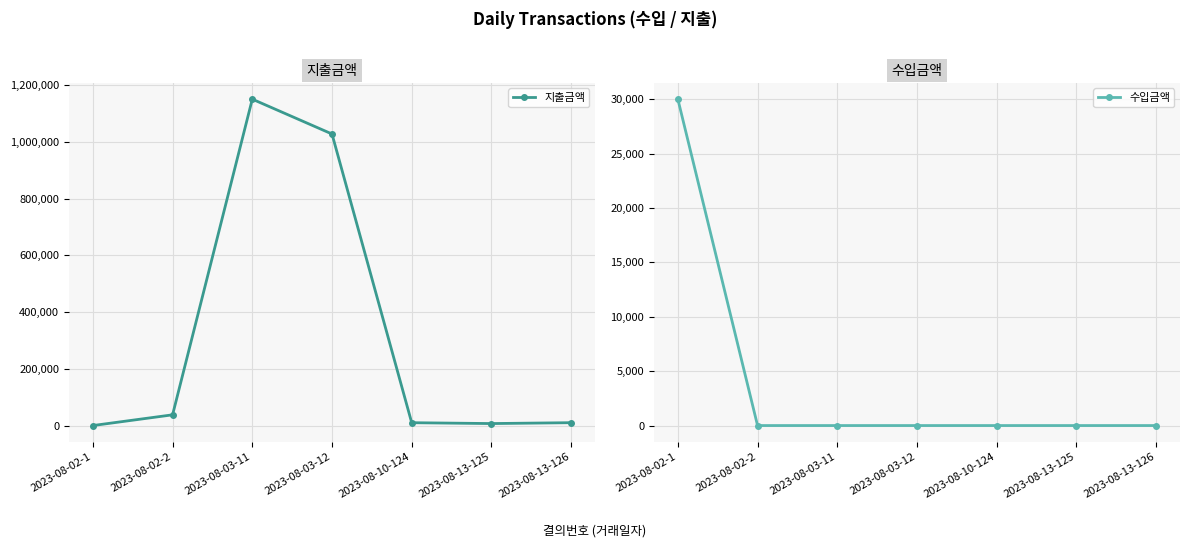

What is the sum of the 지출금액 values at 2023-08-03-12 and 2023-08-13-125?

1034300